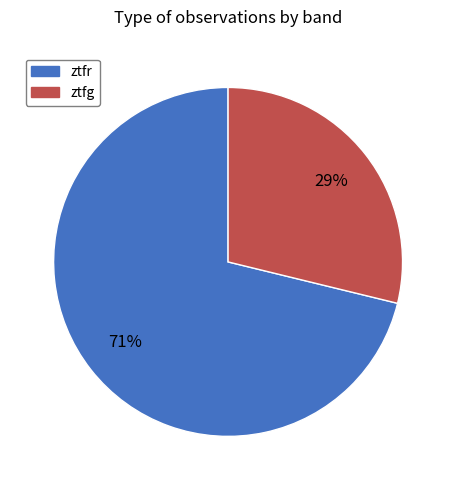

To the nearest percent, what is the average slice percentage?

50%